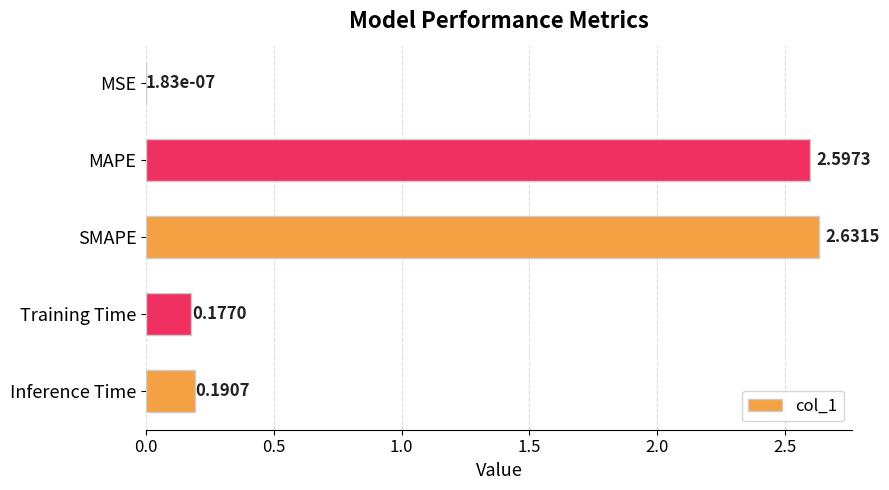

Which category has the highest value across all series?

SMAPE